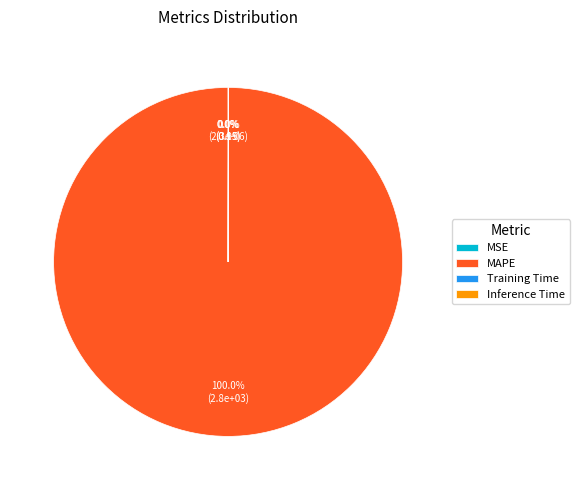

Do MSE and Inference Time together represent more than half of the pie?

No